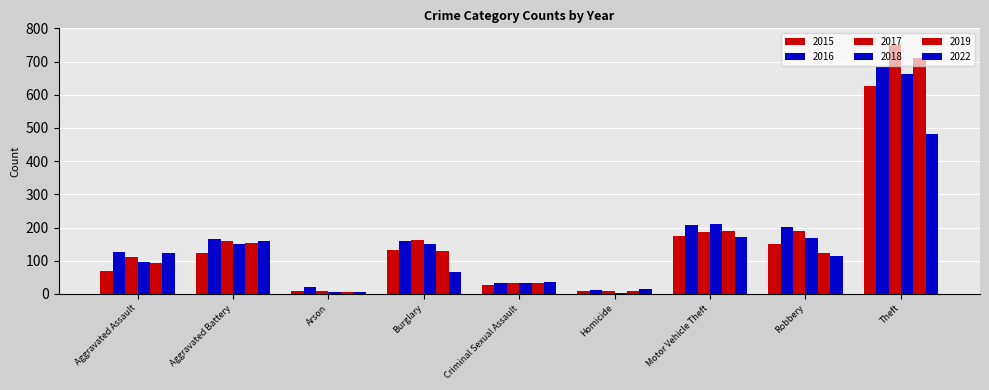

What position from the left is Theft?

9